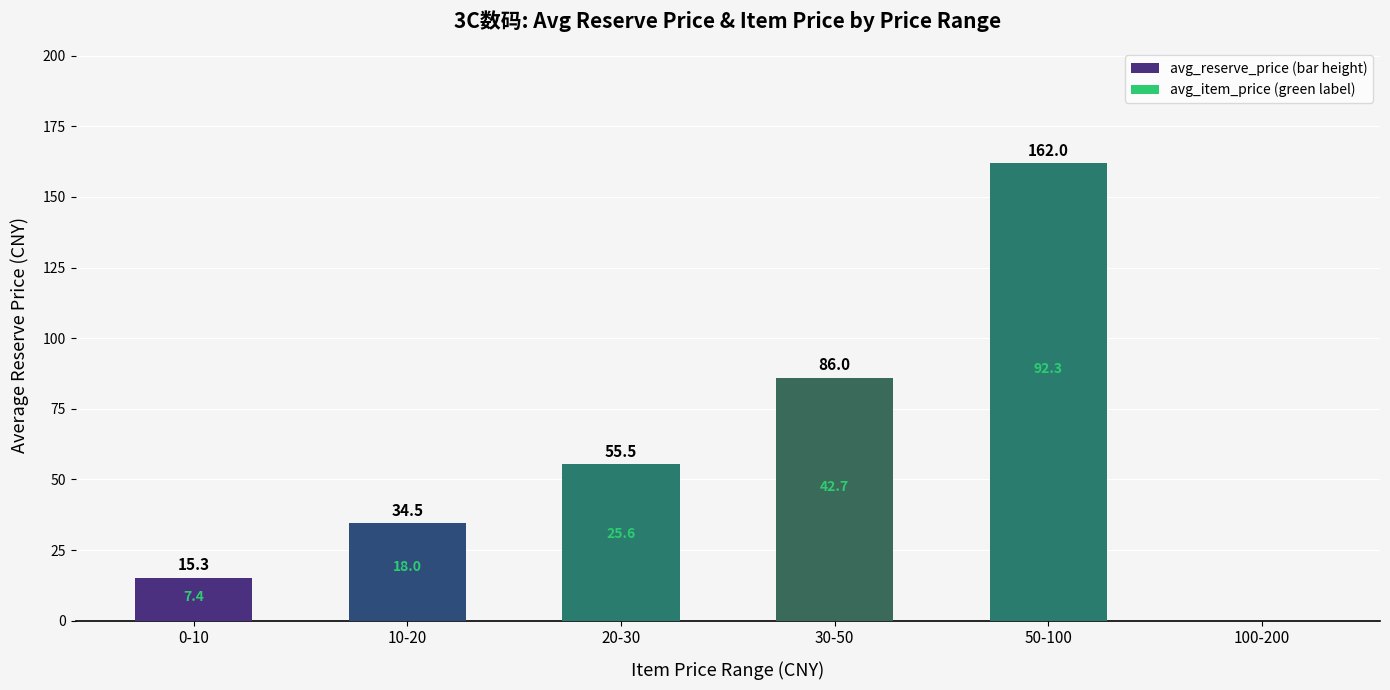

How many data points does each series have?

6